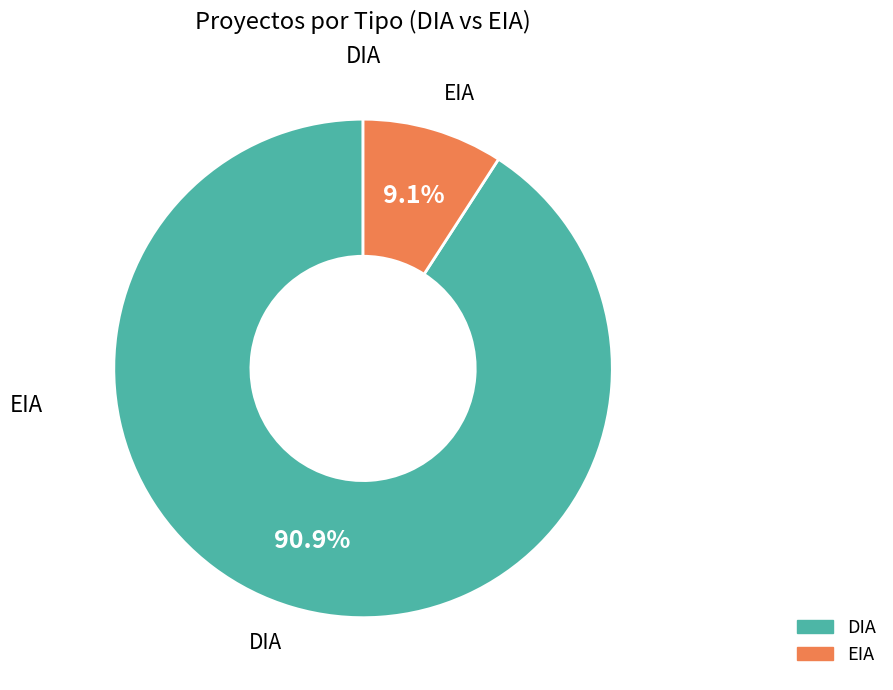

To the nearest percent, what is the average slice percentage?

50%